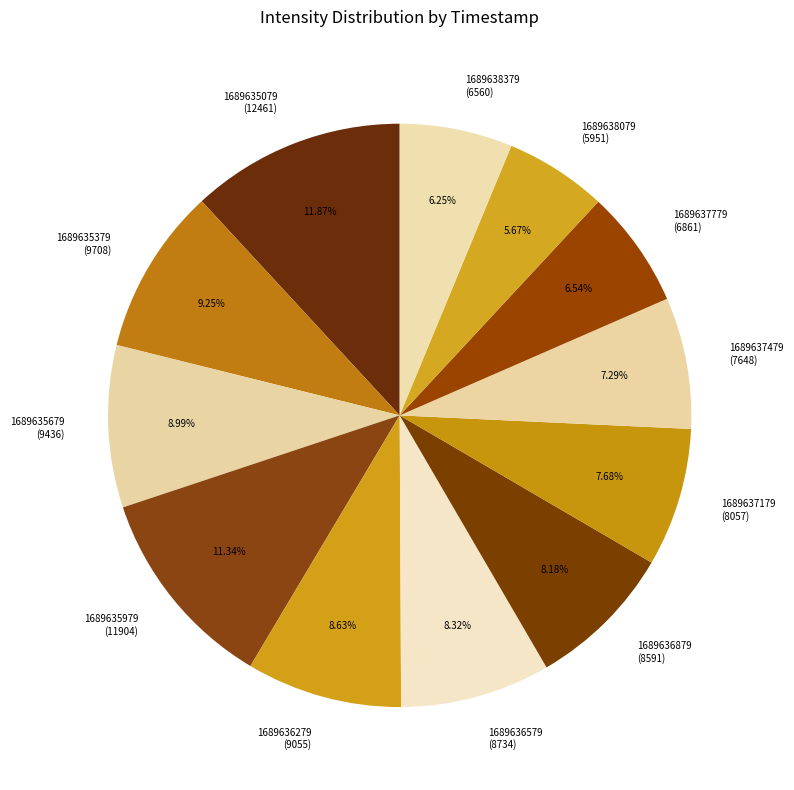

Which has a higher value, 1689636879 or 1689637779?

1689636879